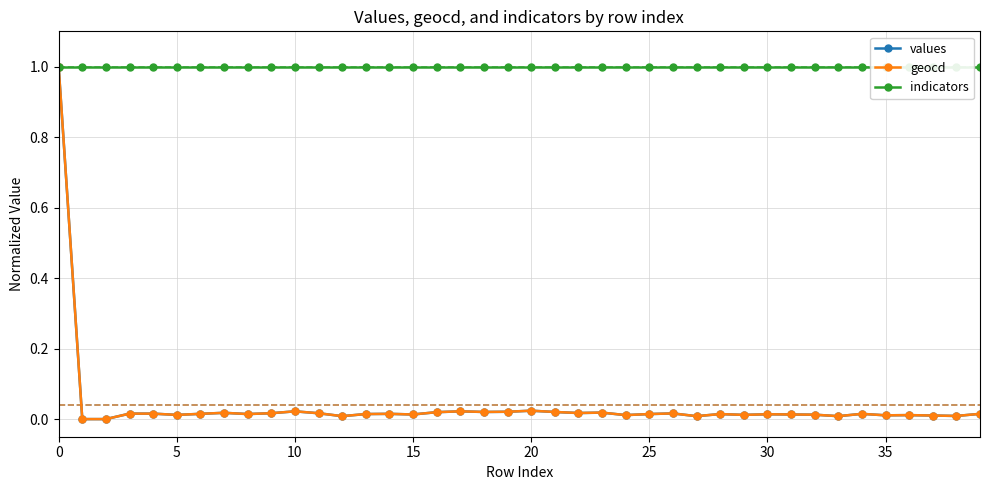

Which series has the widest spread of values?

values